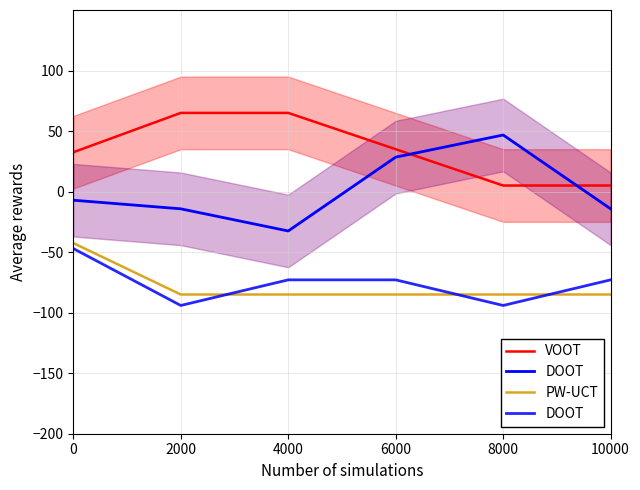

True or false: VOOT and PW-UCT cross at least once.

False